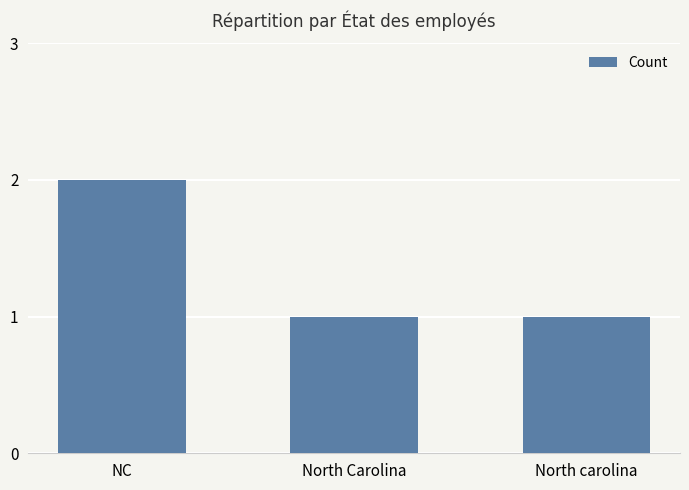

What is the greatest value displayed?

2